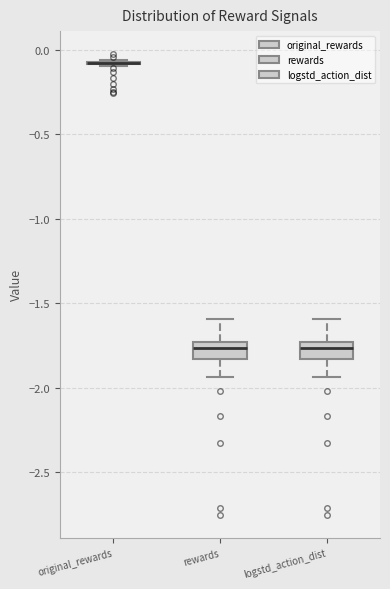

Reading left to right, transcribe this box plot: for each box, give where its median line is, the range the box spans, and where its two whiskers end, as read against the y-axis. The values are not printed on the chart, so give them approximately, as read against the axis.

original_rewards: box collapsed to a line at -0.10, whiskers -0.10 to -0.05
rewards: median -1.75 (inside the box), box -1.85 to -1.75, whiskers -1.95 to -1.60
logstd_action_dist: median -1.75 (inside the box), box -1.85 to -1.75, whiskers -1.95 to -1.60